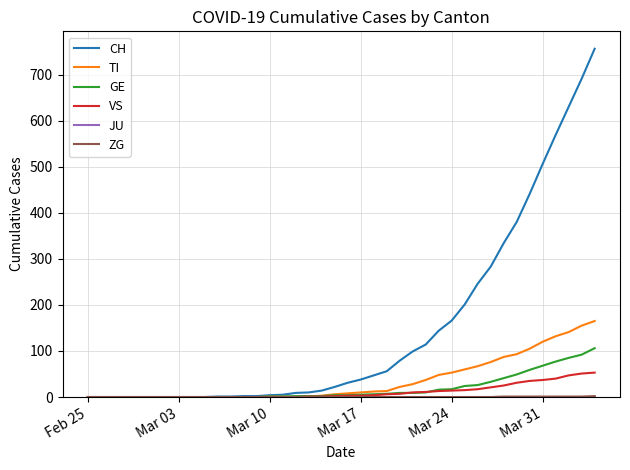

Which series has the largest total across all categories?

CH